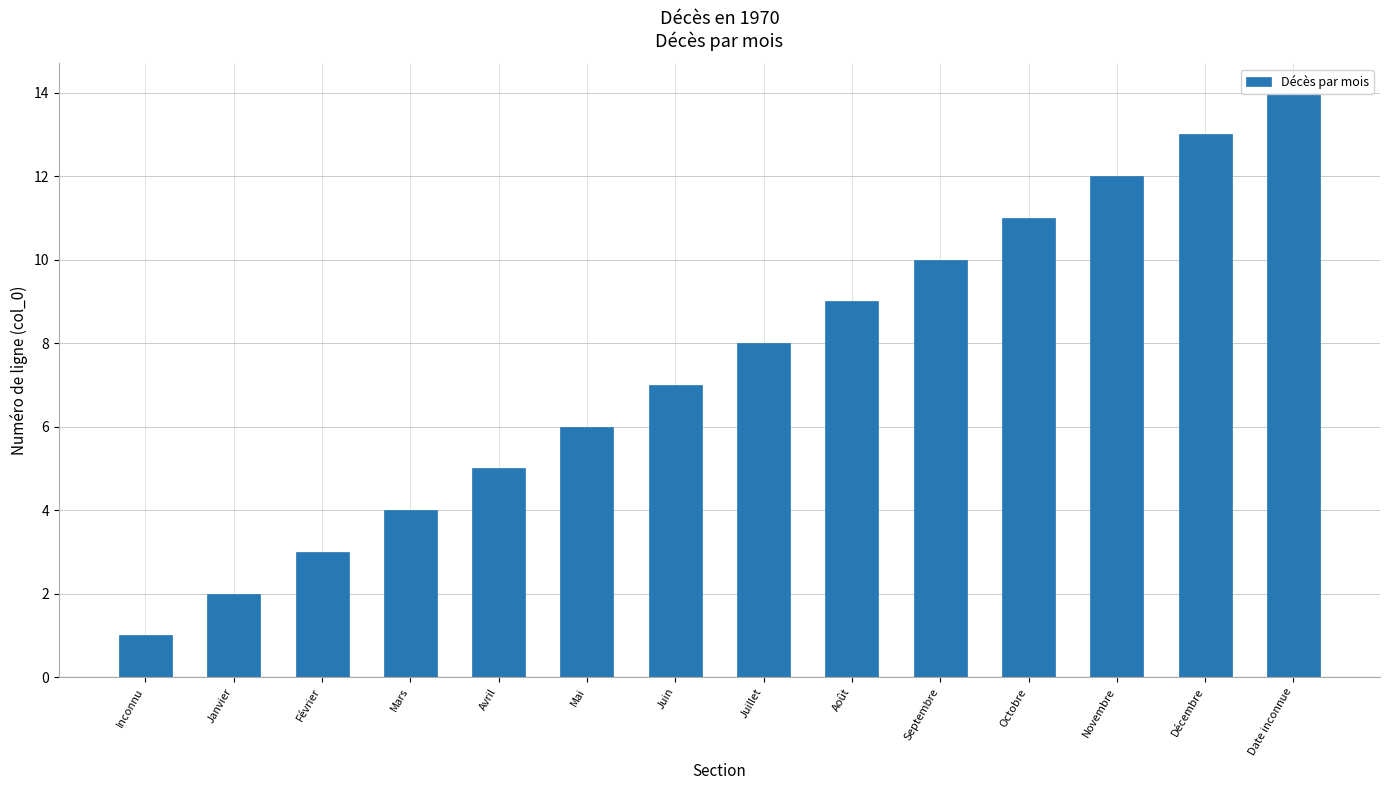

Rank the categories by value from highest to lowest.

Date inconnue, Décembre, Novembre, Octobre, Septembre, Août, Juillet, Juin, Mai, Avril, Mars, Février, Janvier, Inconnu